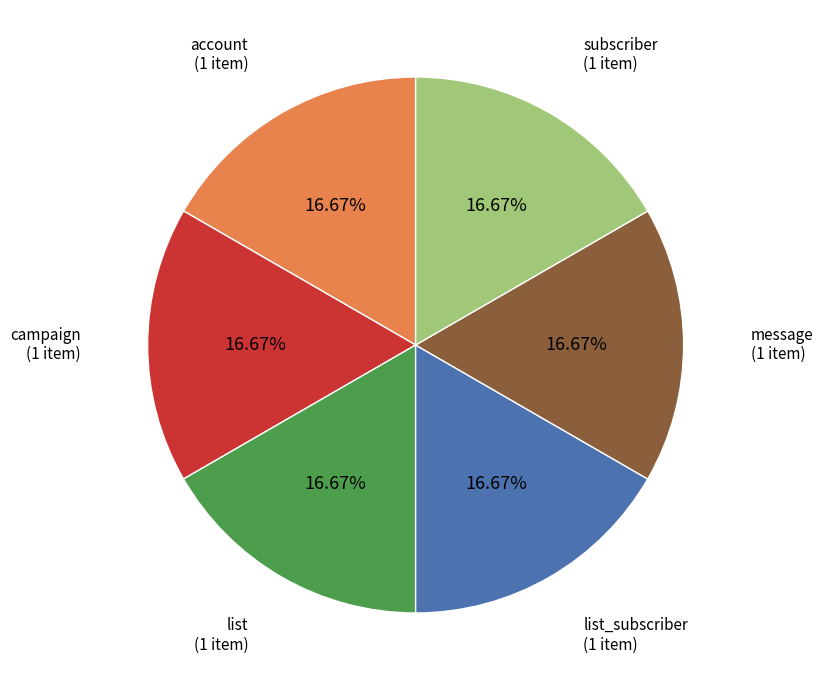

Does any single category account for the majority?

No